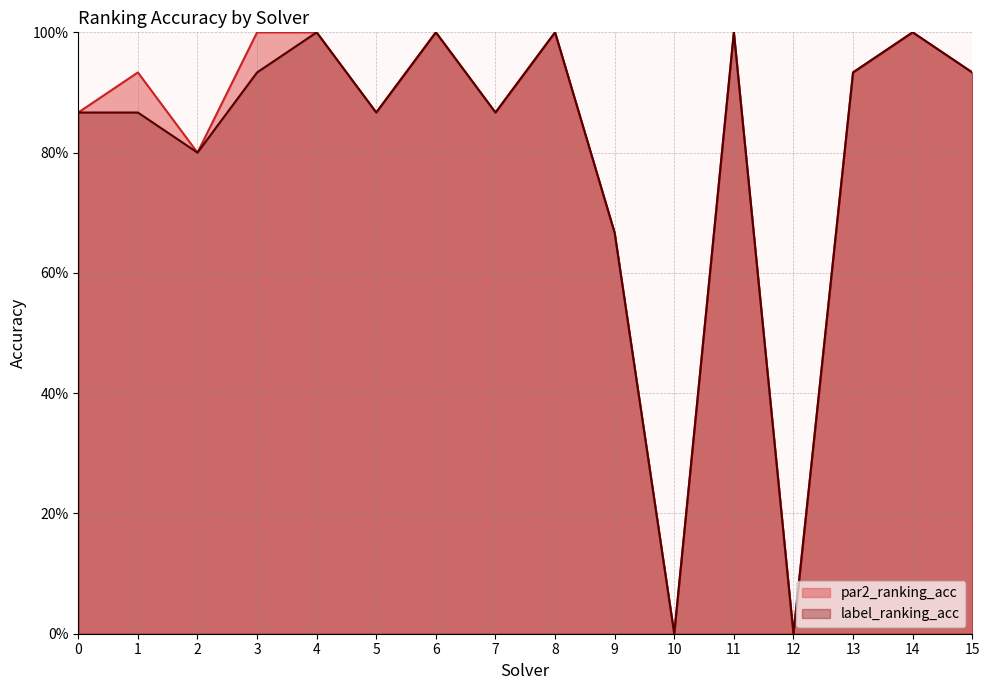

At which category does label_ranking_acc reach its first local peak?

4